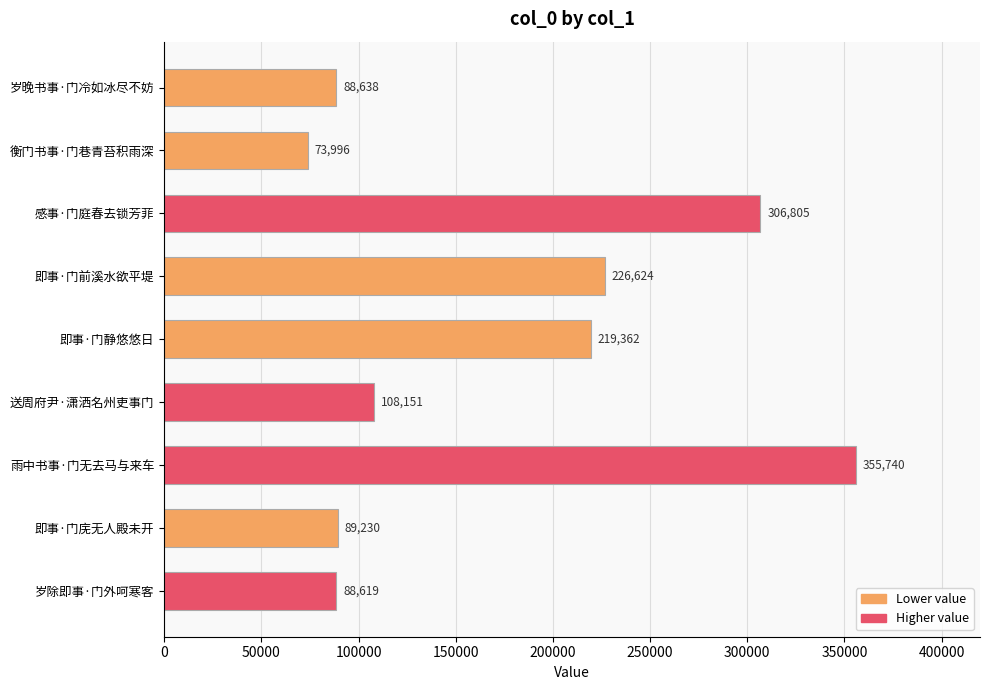

Reading bottom to top, extract all data points from this chart.

岁除即事·门外呵寒客=88619	即事·门庑无人殿未开=89230	雨中书事·门无去马与来车=355740	送周府尹·潇洒名州吏事门=108151	即事·门静悠悠日=219362	即事·门前溪水欲平堤=226624	感事·门庭春去锁芳菲=306805	衡门书事·门巷青苔积雨深=73996	岁晚书事·门冷如冰尽不妨=88638